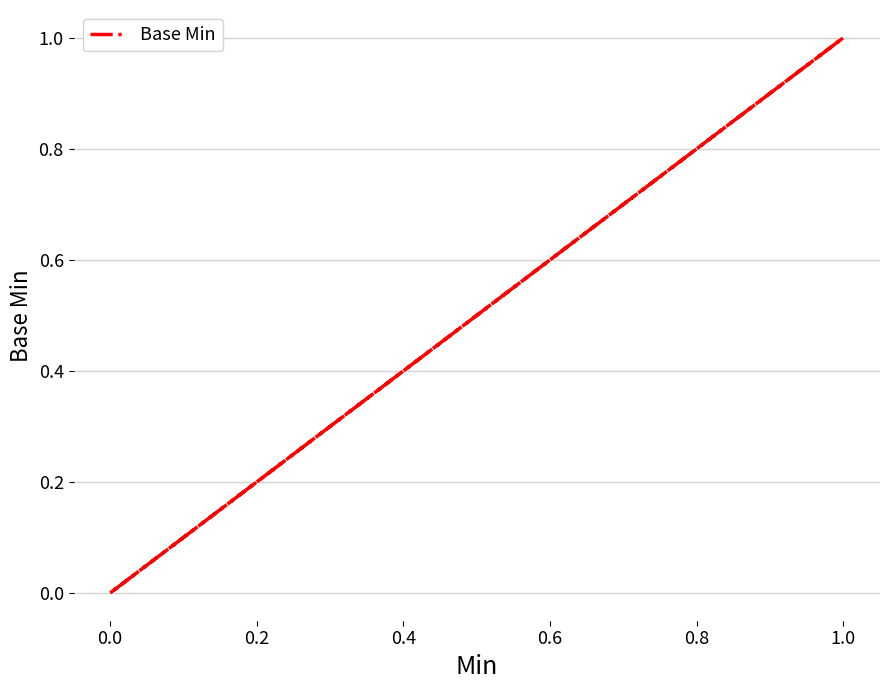

How many interior local peaks (higher than both neighbors) does the data have?

1